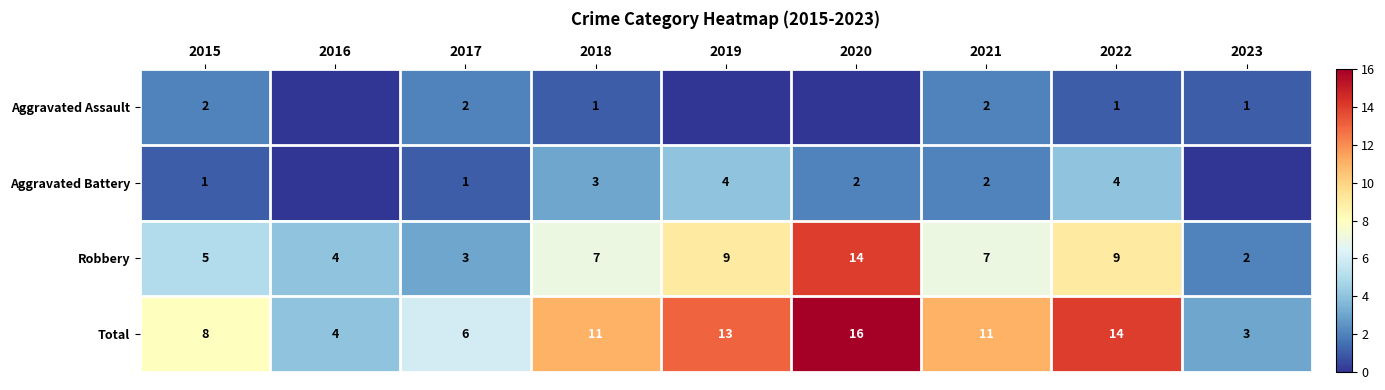

What is the sum of the Aggravated Battery values at 2017 and 2022?

5